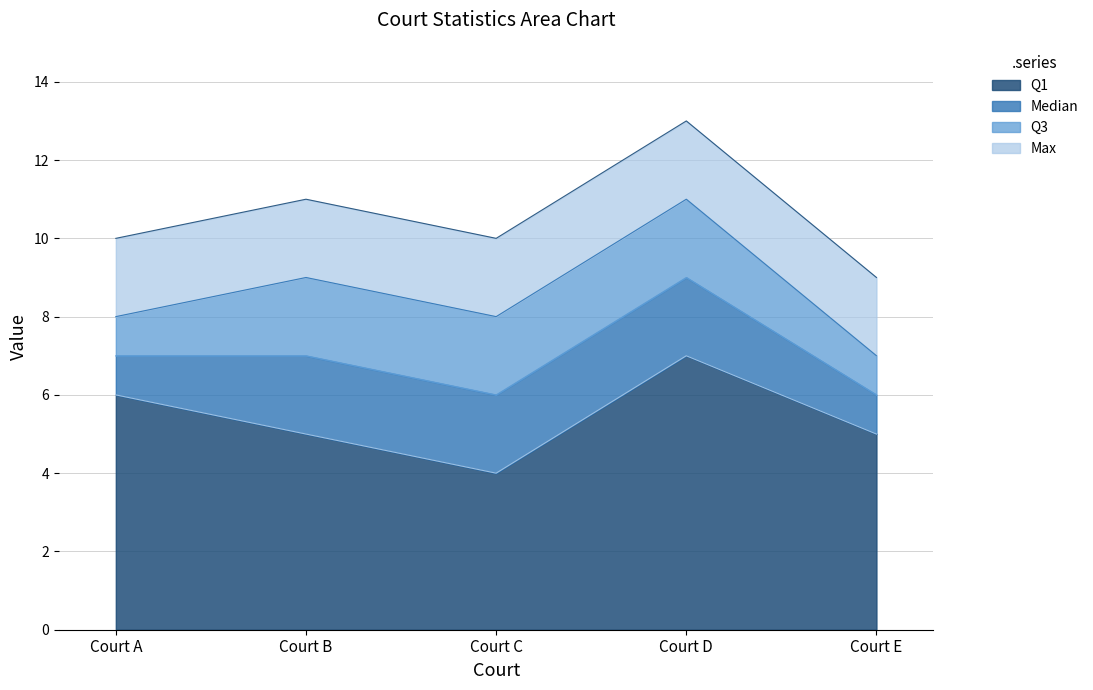

What is the sum of all Max values?

53